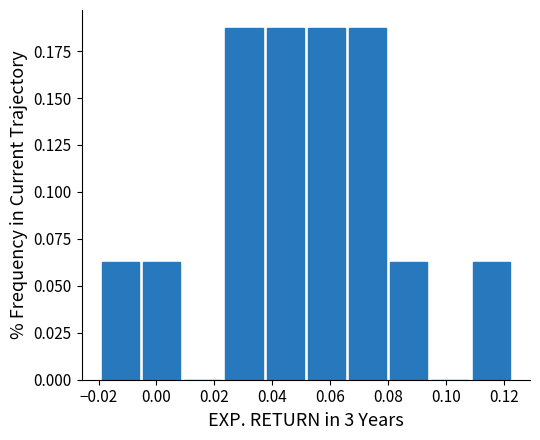

Reading left to right, list every bar in this chart as the range it spans on the x-axis followed by its height. Neither the bar edges nor the heights are printed on the chart, so give them approximately, as read against the axes.

-0.020 to -0.006: 0.065
-0.006 to 0.008: 0.065
0.008 to 0.024: 0
0.024 to 0.038: 0.190
0.038 to 0.052: 0.190
0.052 to 0.066: 0.190
0.066 to 0.080: 0.190
0.080 to 0.094: 0.065
0.094 to 0.108: 0
0.108 to 0.122: 0.065